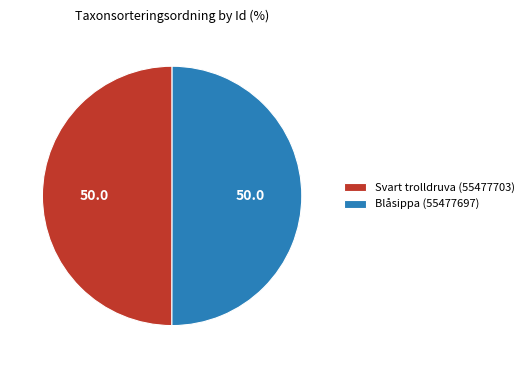

How many slices are in this pie chart?

2